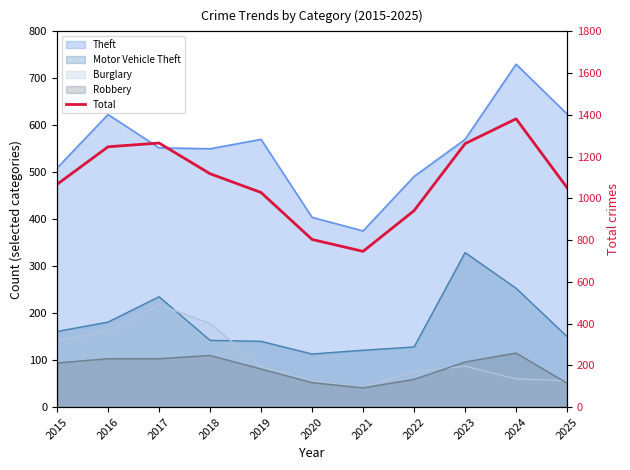

How many points are lower than both their immediate neighbors (excluding endpoints)?

1